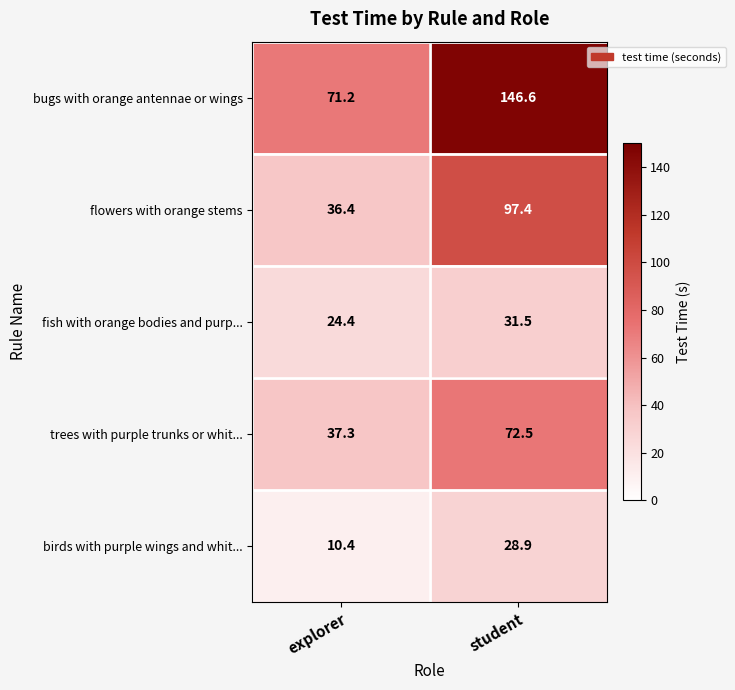

Reading left to right, what are all the values shown in this chart?

bugs with orange antennae or wings: explorer=71.2	student=146.6
flowers with orange stems: explorer=36.4	student=97.4
fish with orange bodies and purp...: explorer=24.4	student=31.5
trees with purple trunks or whit...: explorer=37.3	student=72.5
birds with purple wings and whit...: explorer=10.4	student=28.9